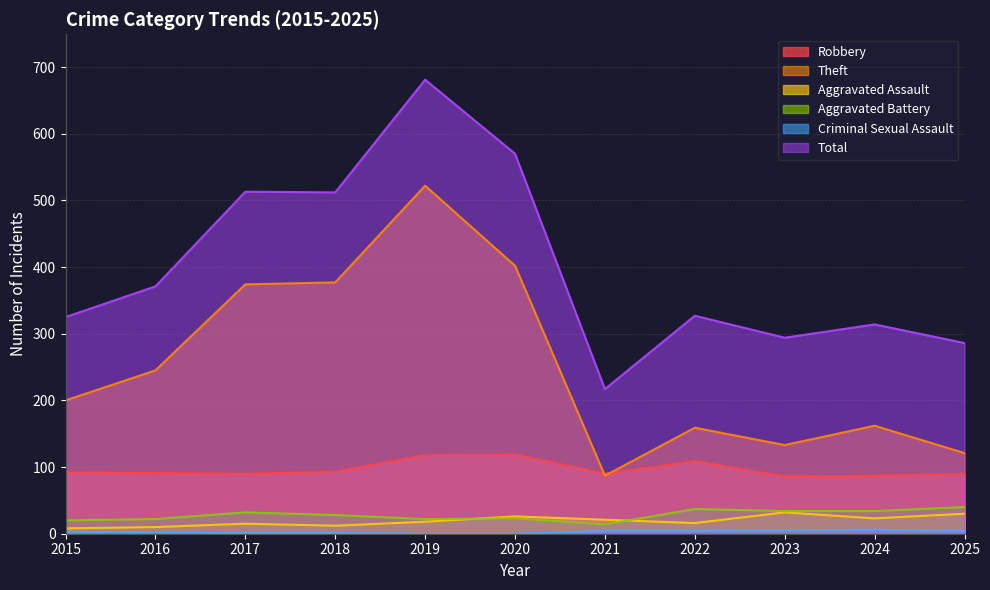

Is it true that Theft equals 374 at 2017?

True